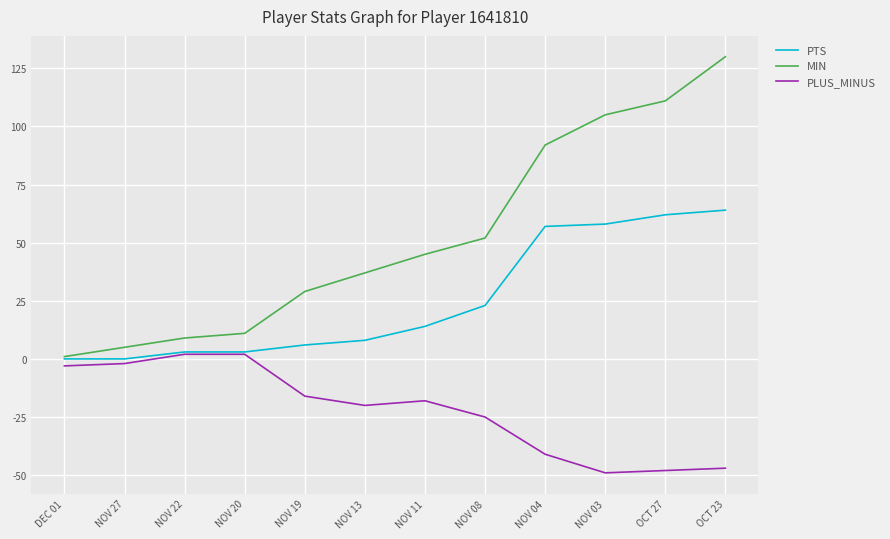

True or false: MIN and PLUS_MINUS intersect in this chart.

False